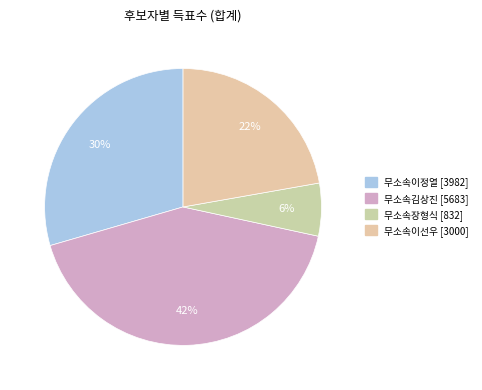

What percentage do 무소속장형식 and 무소속이정열 together represent?

35.7%